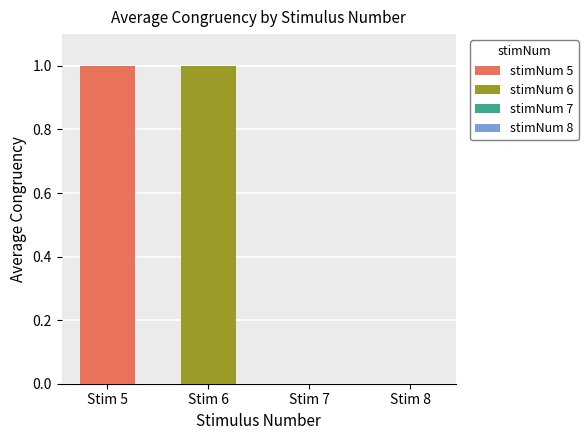

The value at 14 is 1. True or false?

False